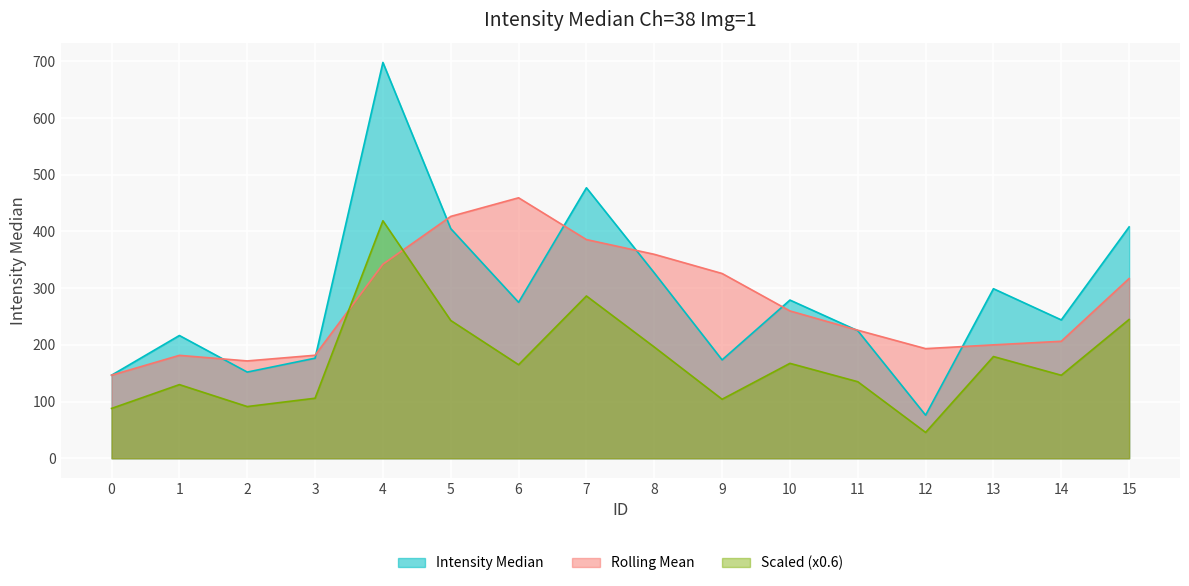

How many categories are shown in the chart?

16